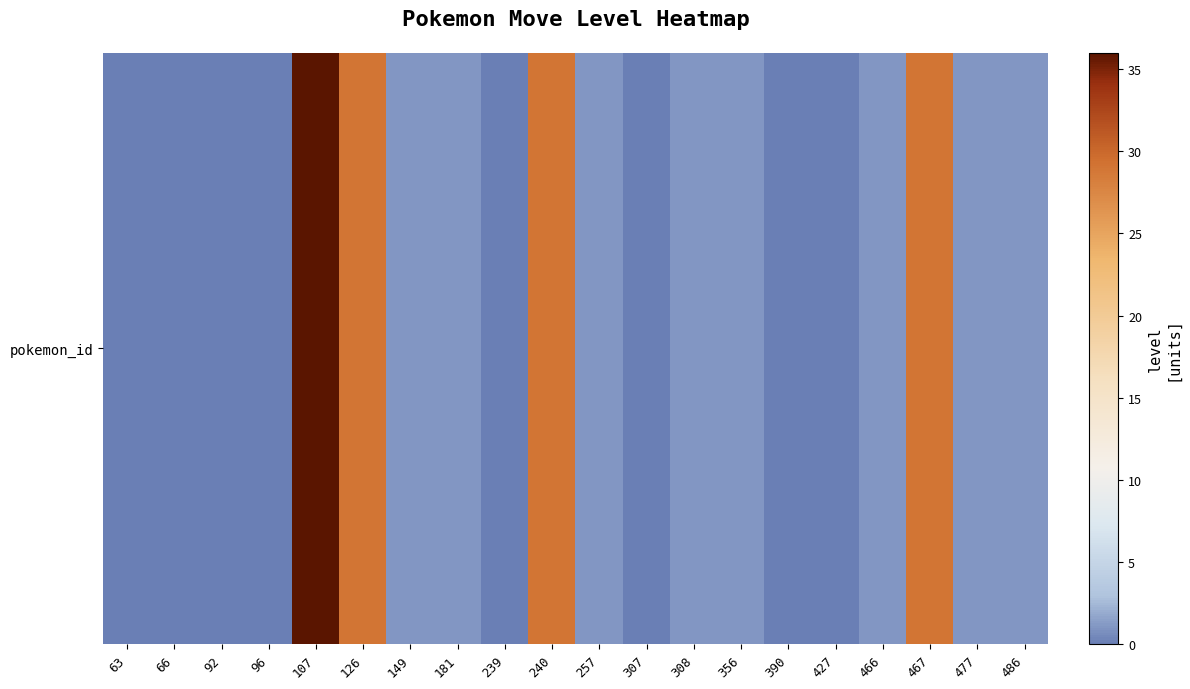

At which category does the chart reach its peak across all series?

107